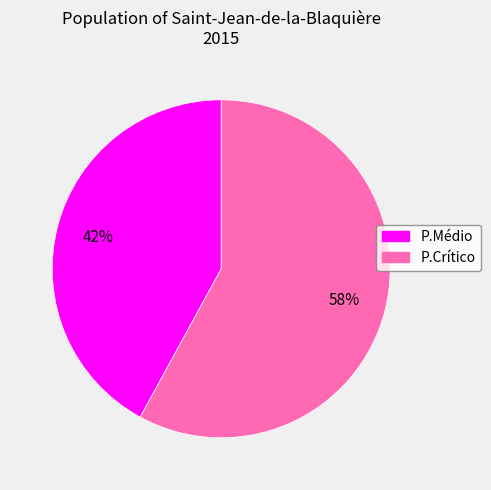

To the nearest percent, what portion does P.Crítico represent?

58%